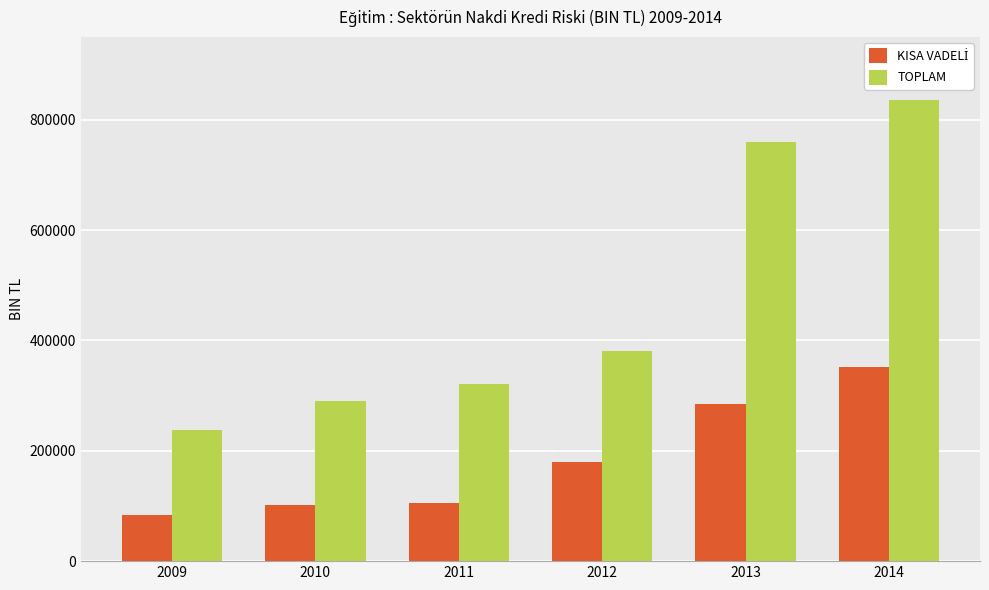

List the labels in order of TOPLAM value, smallest first.

2009, 2010, 2011, 2012, 2013, 2014